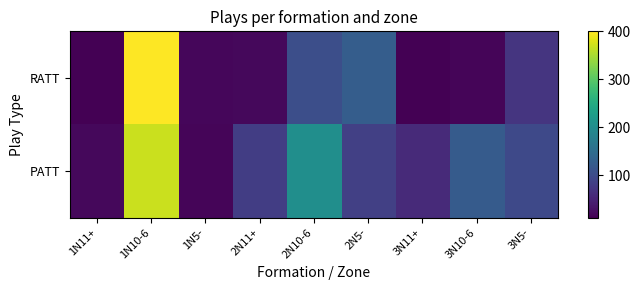

How many distinct data groups are displayed?

2